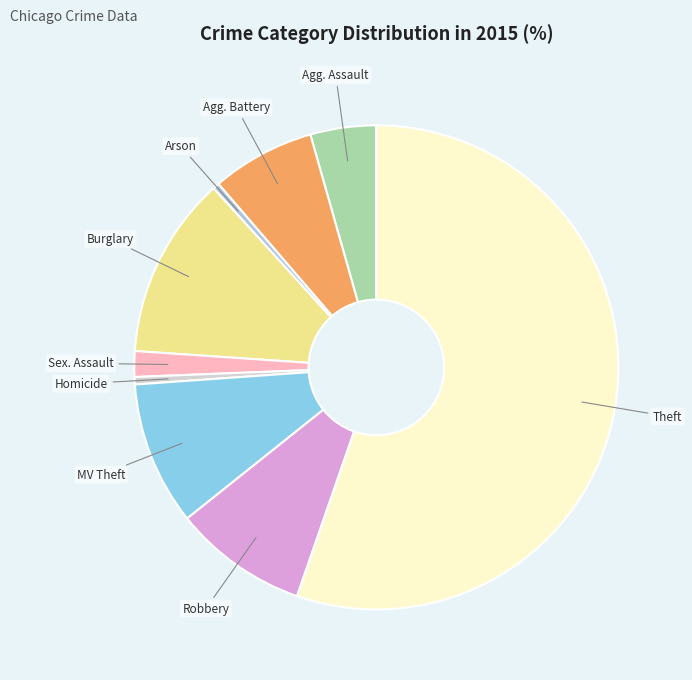

How many slices are in this pie chart?

9